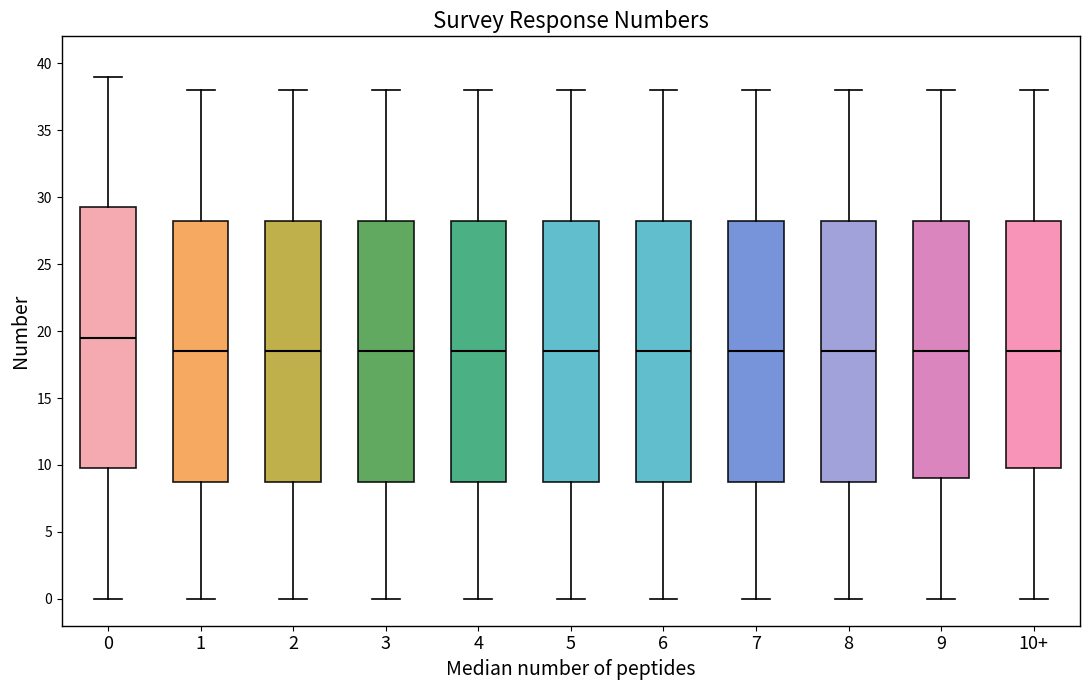

Where is the lower edge of the box for 9 on the y-axis? The values are not printed on the chart, so give them approximately, as read against the axis.

9.0